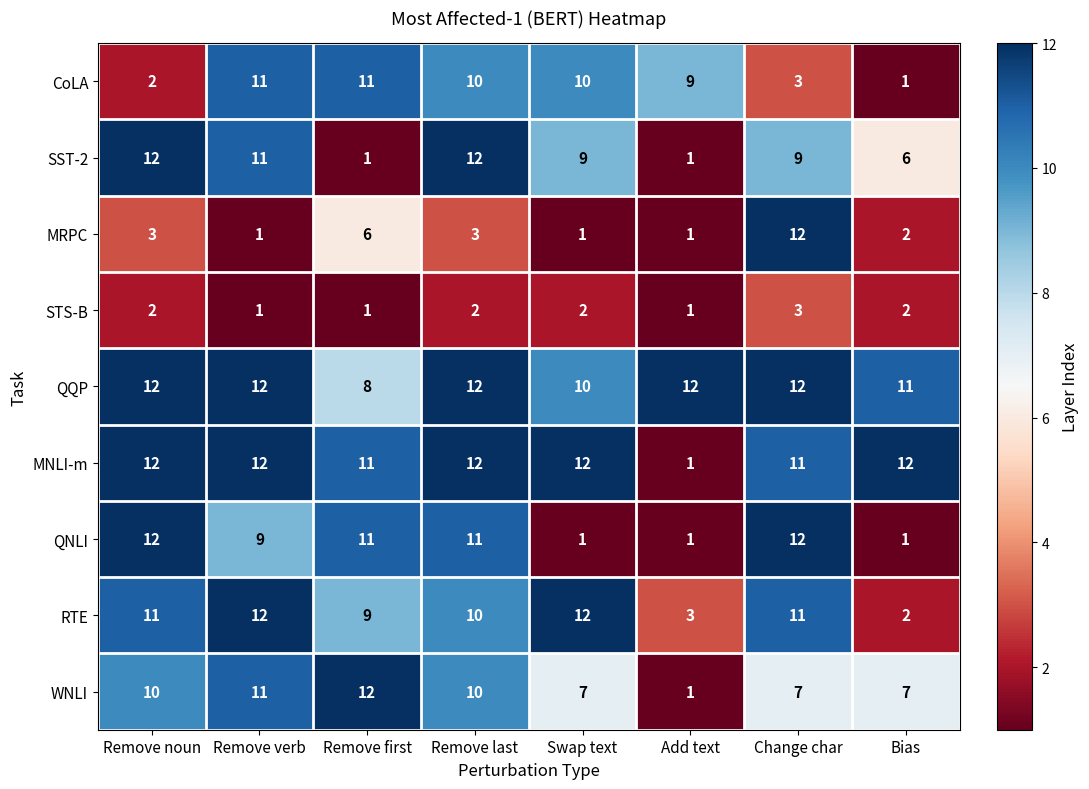

Which series has the largest total across all categories?

QQP